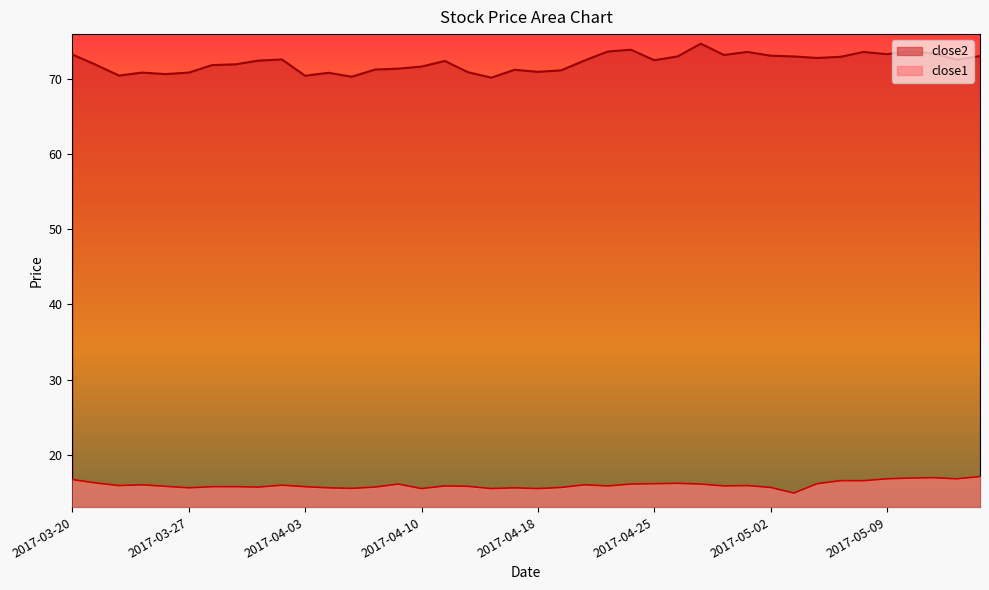

Rank the series by their average value, from highest to lowest.

close2, close1